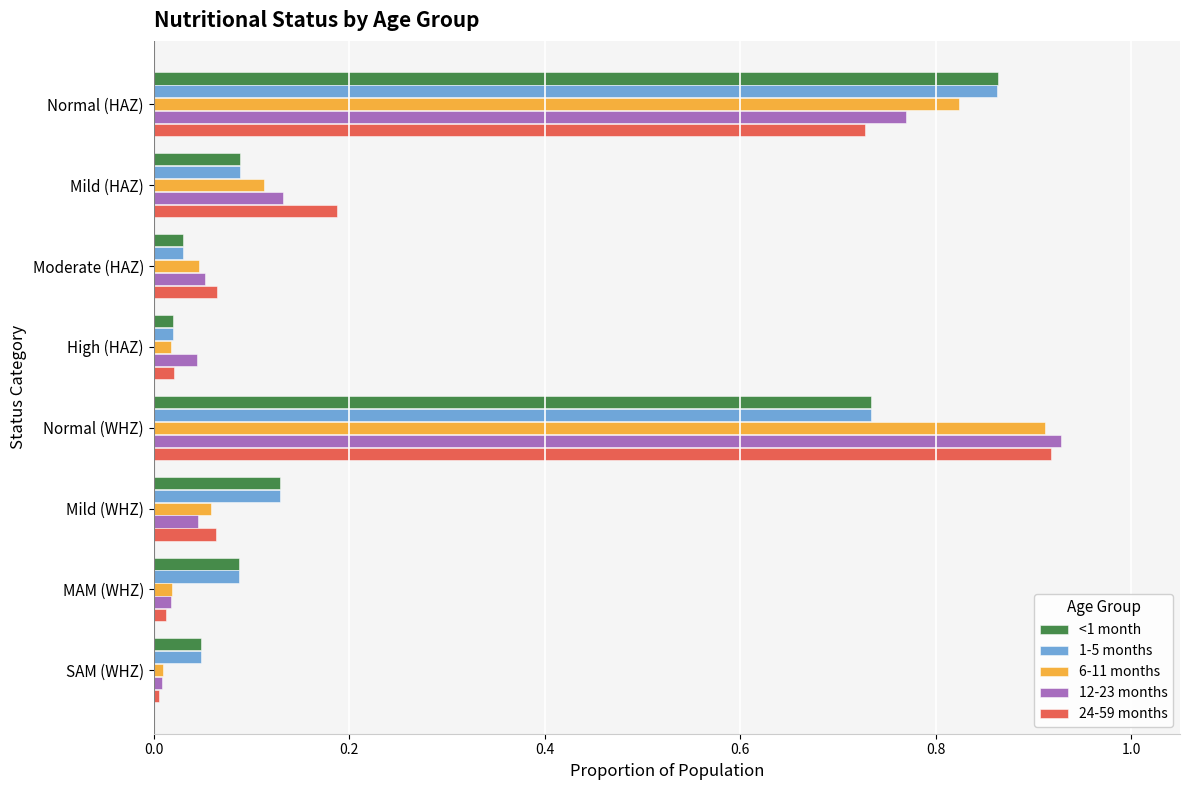

Which series changed the most between Mild (HAZ) and Moderate (HAZ)?

24-59 months